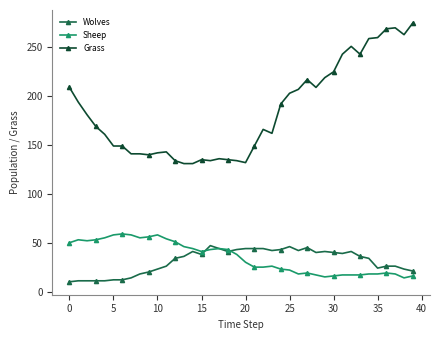

True or false: Grass and Sheep intersect in this chart.

False